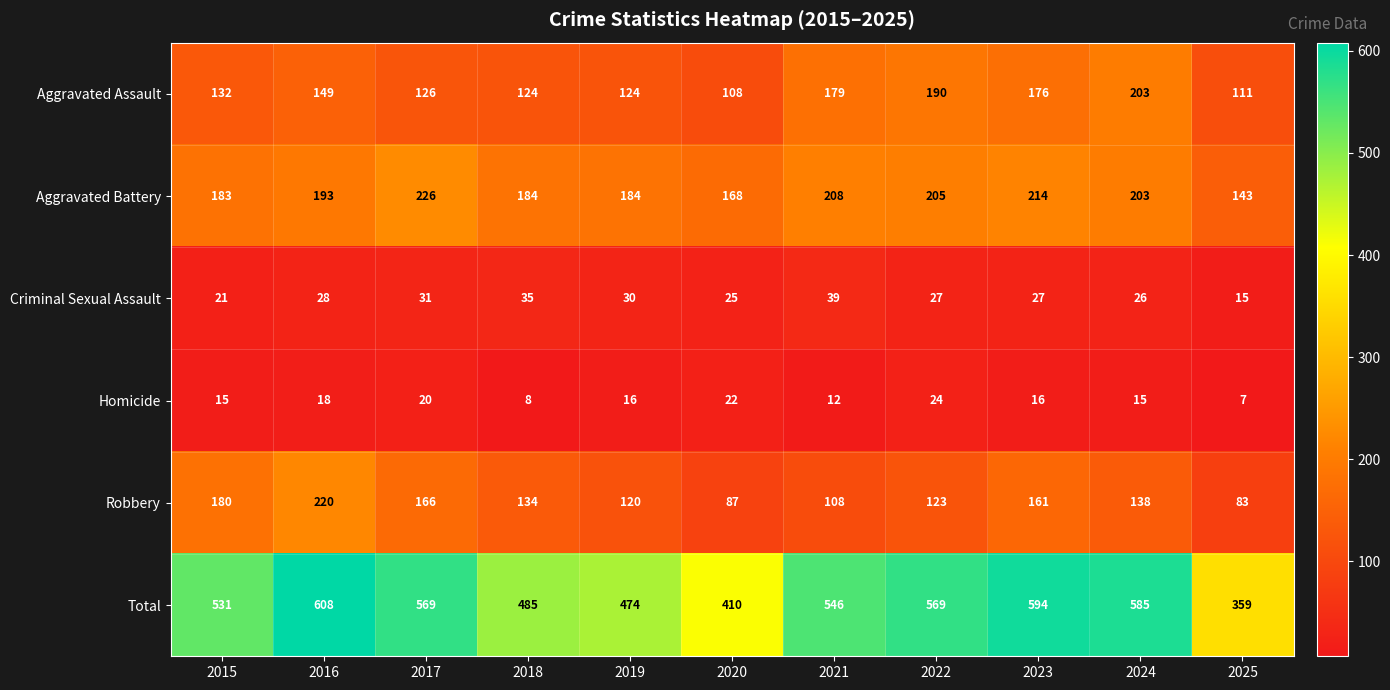

Is it true that Homicide equals 14 at 2018?

False